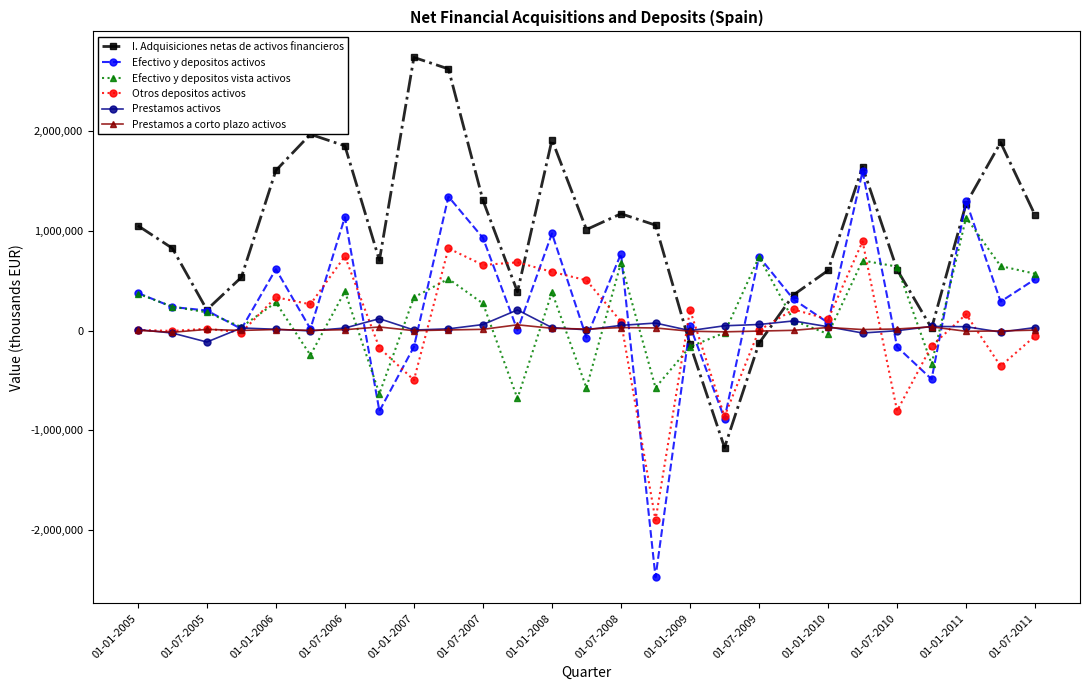

Which series has the largest total across all categories?

I. Adquisiciones netas de activos financieros